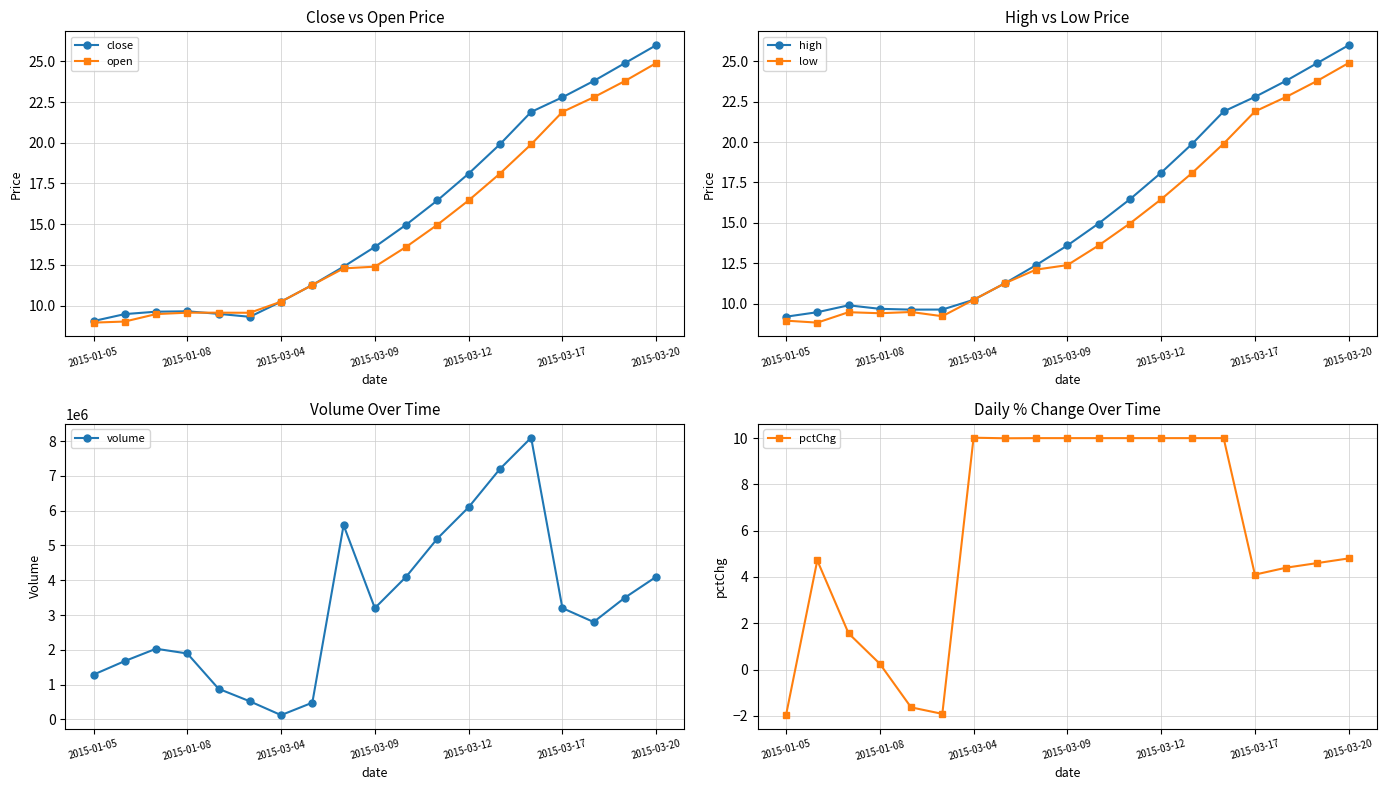

True or false: low and close cross at least once.

False